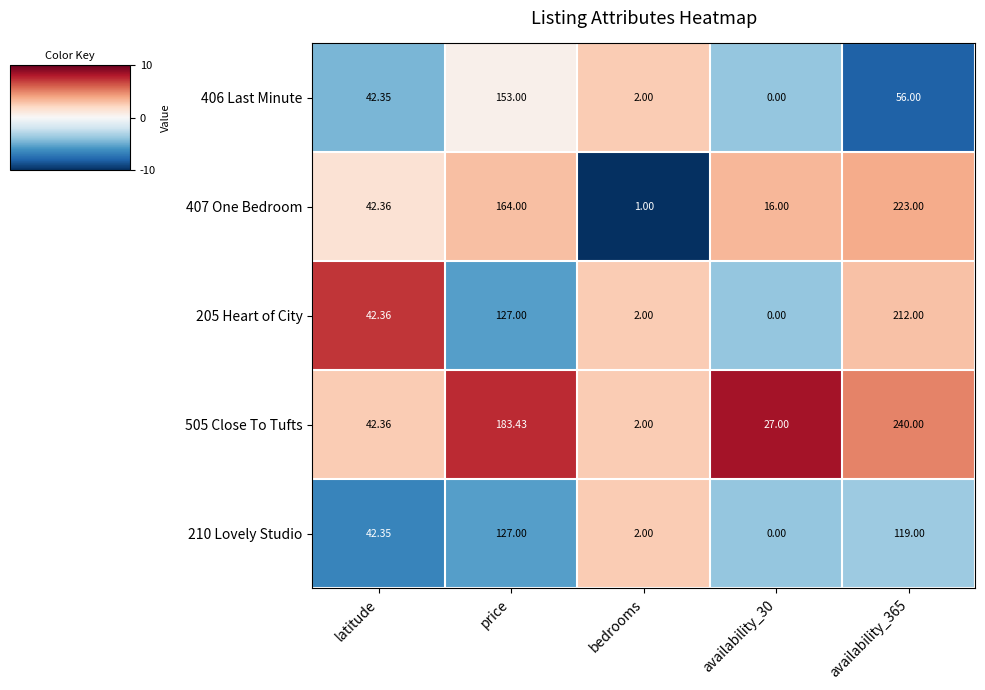

Where is 210 Lovely Studio nearest to the value 63?

latitude